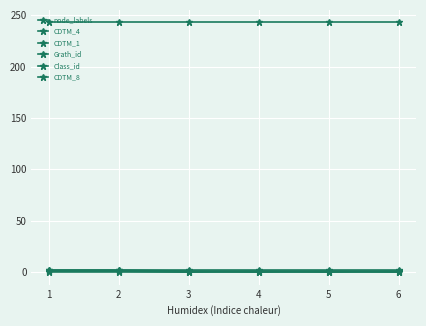

How many categories are shown in the chart?

6